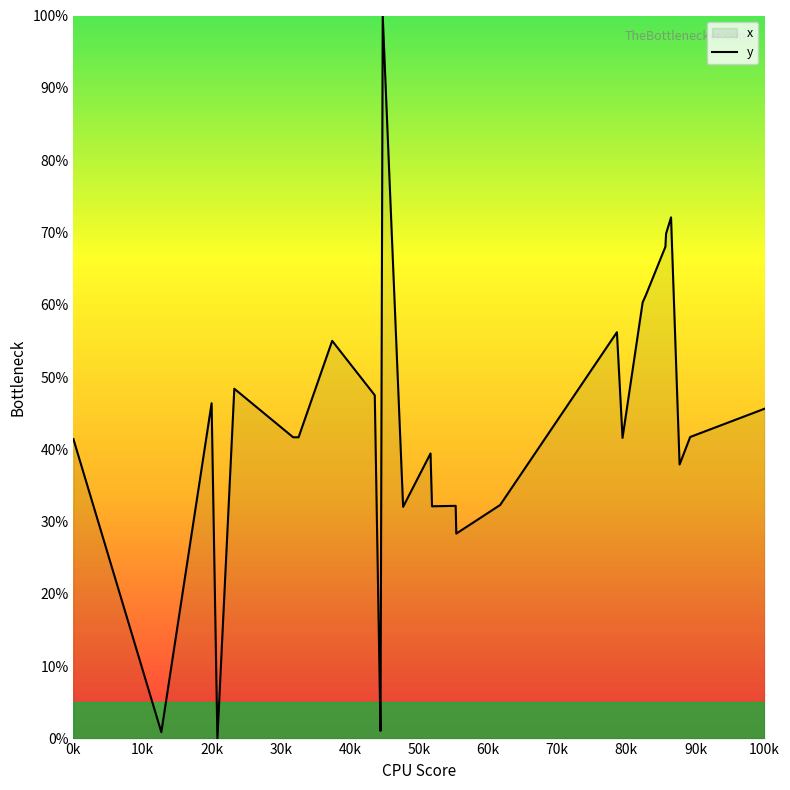

What is the difference between the maximum and minimum values?

100.0